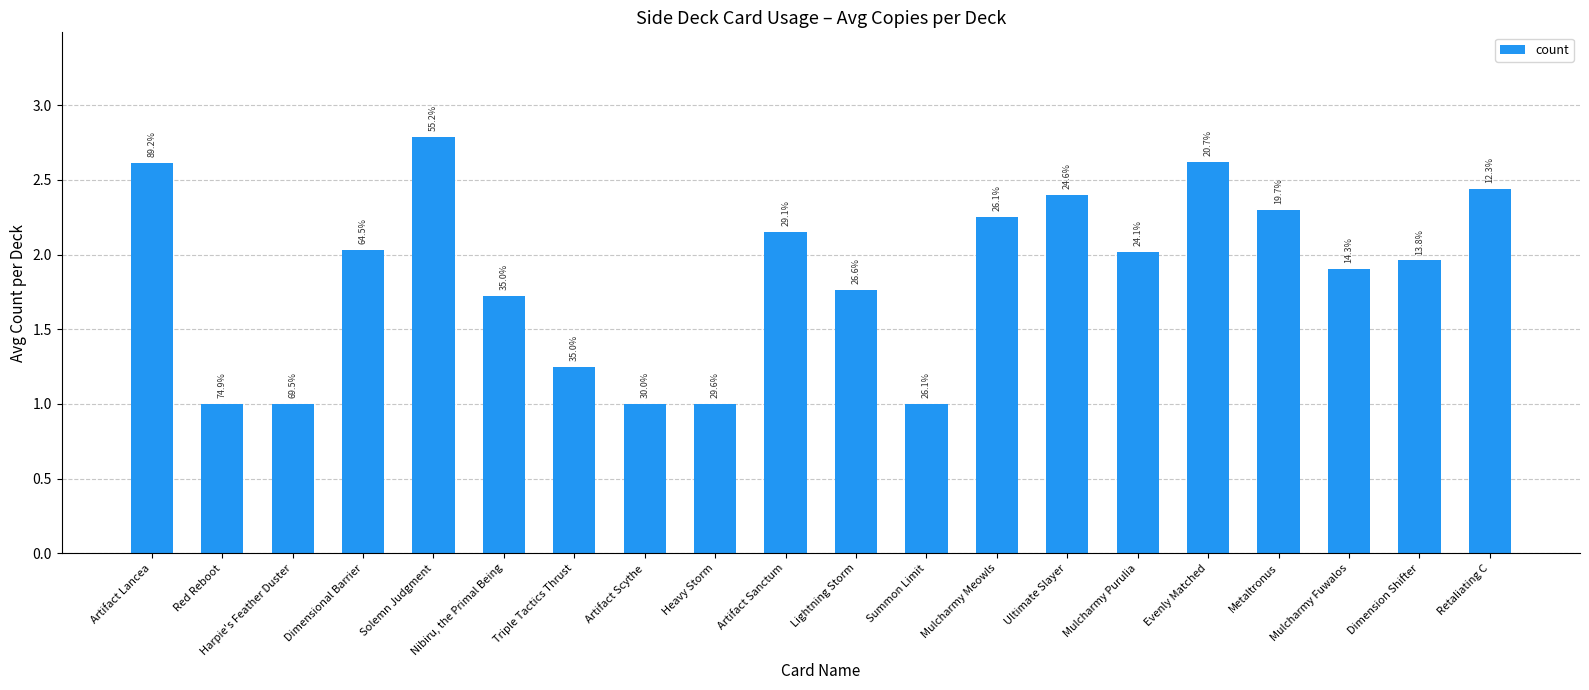

Reading left to right, list all the values displayed in this chart.

Artifact Lancea=2.6	Red Reboot=1.0	Harpie's Feather Duster=1.0	Dimensional Barrier=2.0	Solemn Judgment=2.8	Nibiru, the Primal Being=1.7	Triple Tactics Thrust=1.2	Artifact Scythe=1.0	Heavy Storm=1.0	Artifact Sanctum=2.1	Lightning Storm=1.8	Summon Limit=1.0	Mulcharmy Meowls=2.2	Ultimate Slayer=2.4	Mulcharmy Purulia=2.0	Evenly Matched=2.6	Metaltronus=2.3	Mulcharmy Fuwalos=1.9	Dimension Shifter=2.0	Retaliating C=2.4